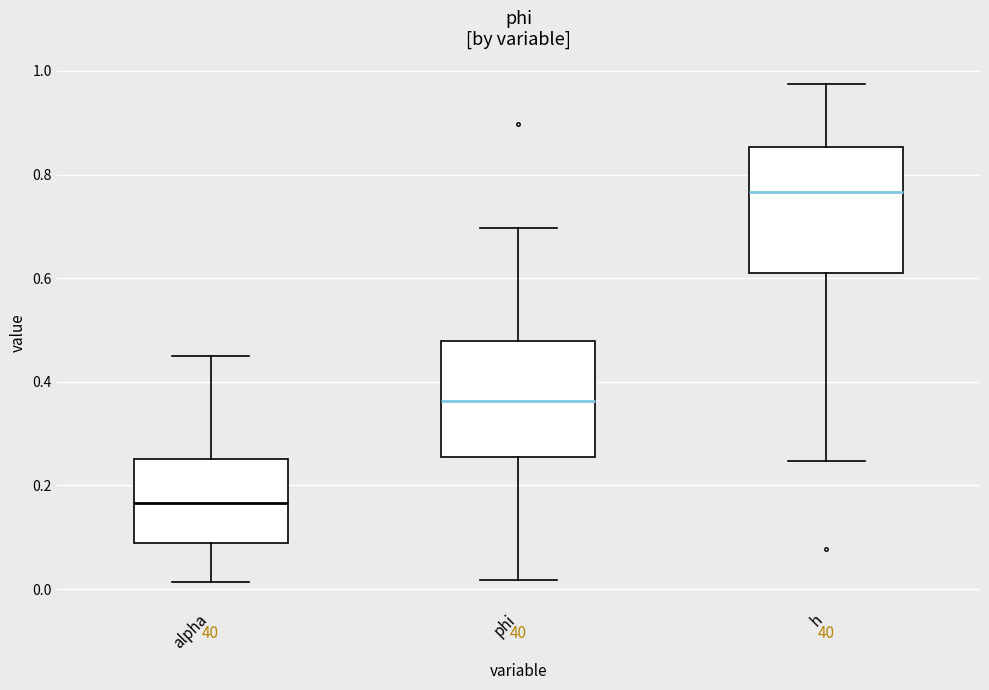

Reading left to right, transcribe this box plot: for each box, give where its median line is, the range the box spans, and where its two whiskers end, as read against the y-axis. The values are not printed on the chart, so give them approximately, as read against the axis.

alpha: median 0.16, box 0.08 to 0.26, whiskers 0.02 to 0.46
phi: median 0.36, box 0.26 to 0.48, whiskers 0.02 to 0.70
h: median 0.76, box 0.60 to 0.86, whiskers 0.24 to 0.98